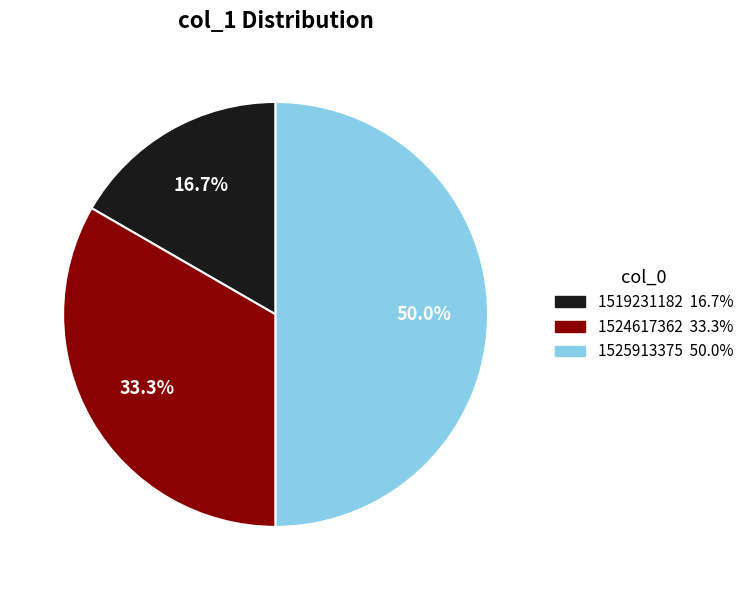

To the nearest percent, what is the difference between the largest and smallest slice percentages?

33%